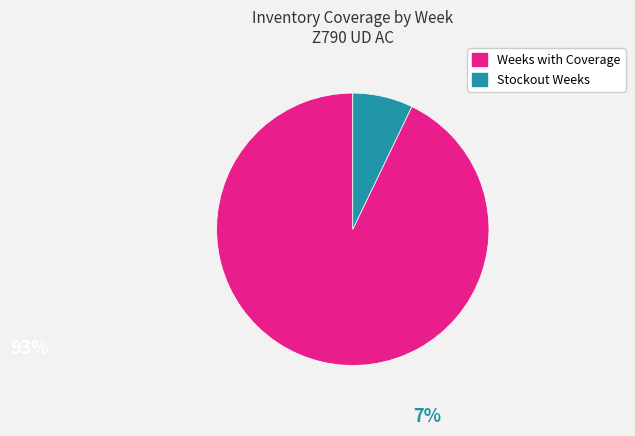

Is there a majority slice in this chart?

Yes